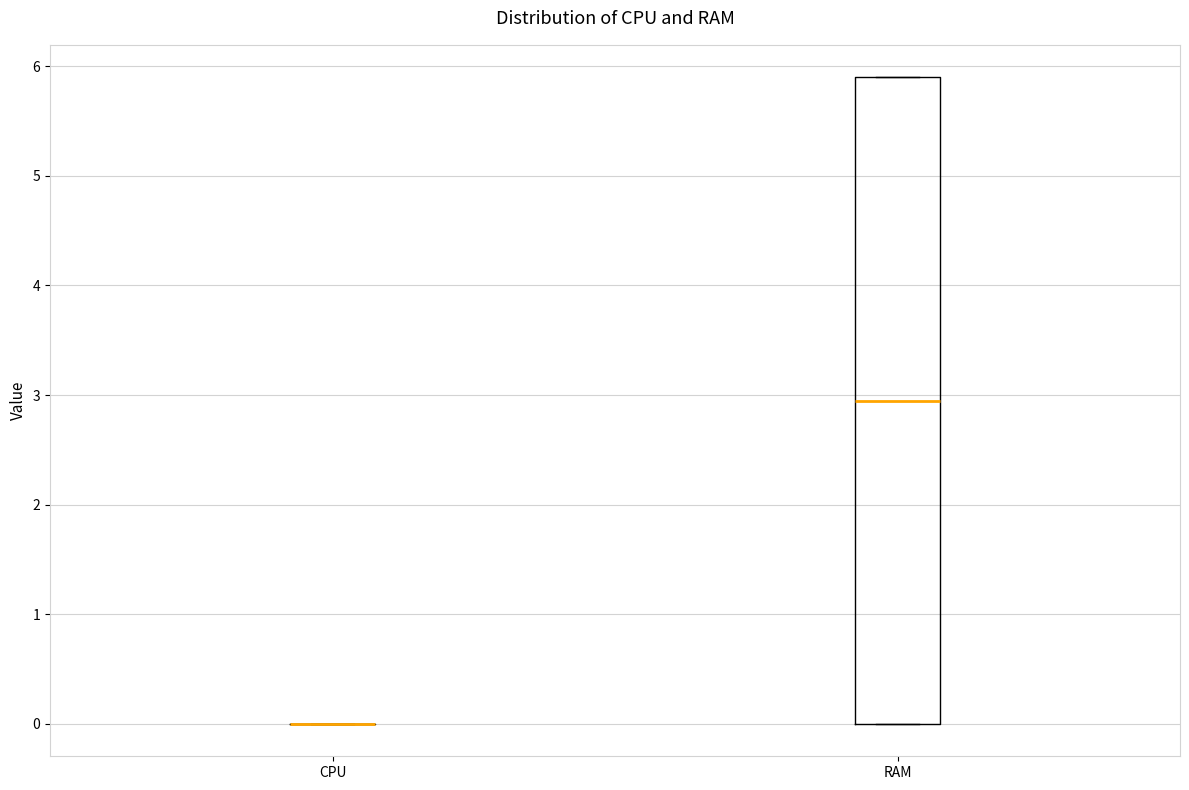

Reading left to right, read every box against the y-axis: the position of its median line, the range the box covers, and the ends of its whiskers. The values are not printed on the chart, so give them approximately, as read against the axis.

CPU: box collapsed to a line at 0.0, whiskers 0.0 to 0.0
RAM: median 3.0, box 0.0 to 5.9, whiskers 0.0 to 5.9